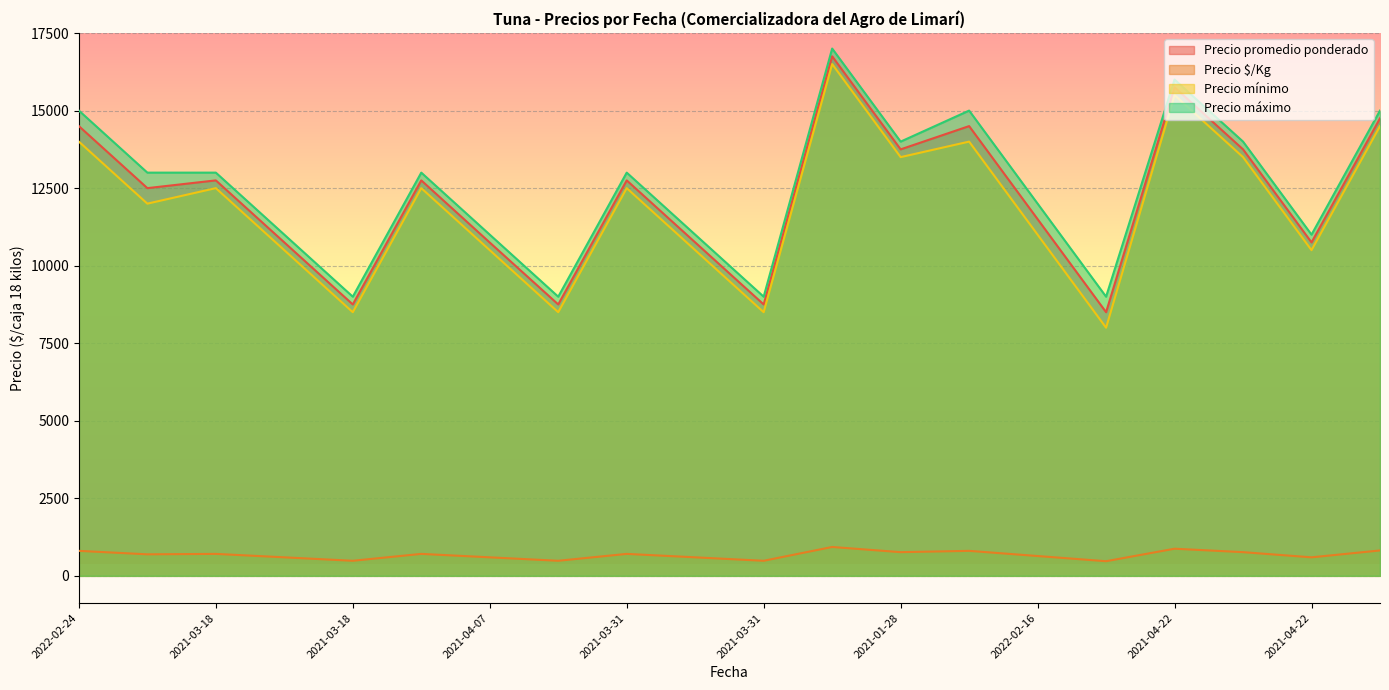

What is the sum of all Precio máximo values?

250000